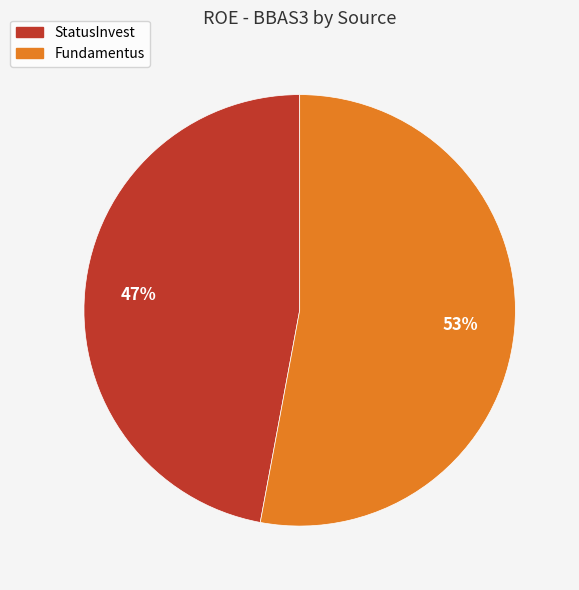

How many segments does this pie chart have?

2